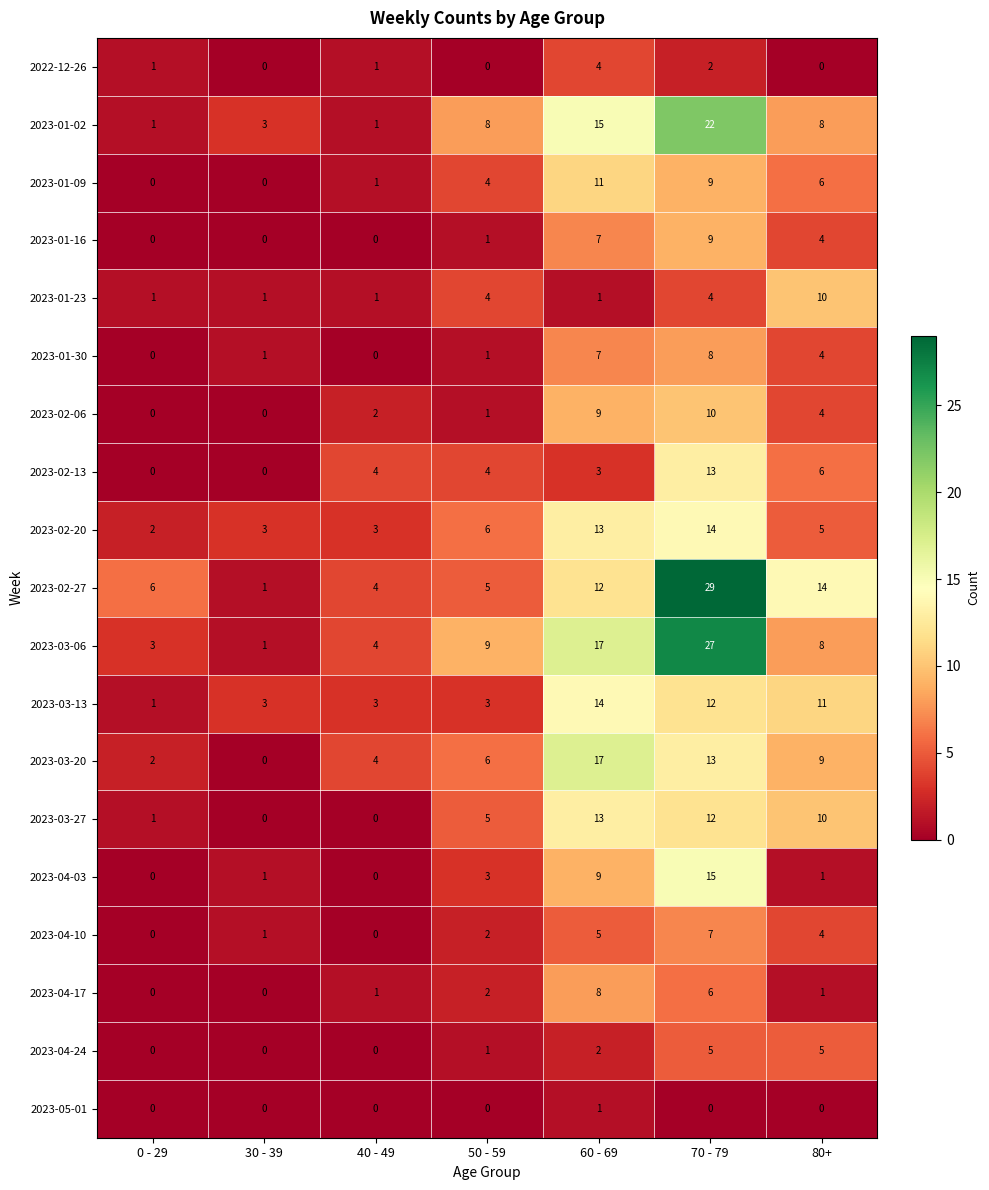

Which series has the largest total across all categories?

2023-02-27